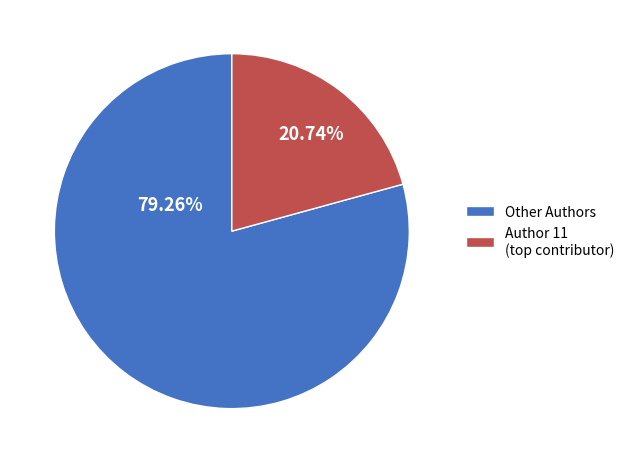

To the nearest percent, what is the difference between the largest and smallest slice percentages?

59%